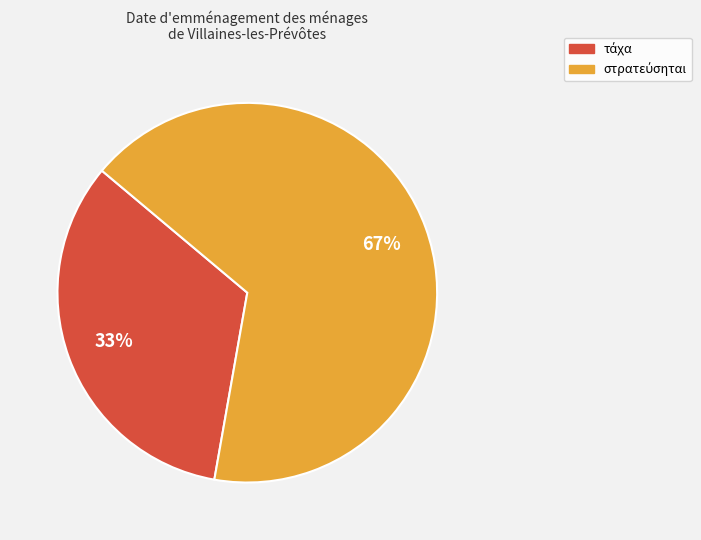

Is there any slice that represents more than half of the pie?

Yes